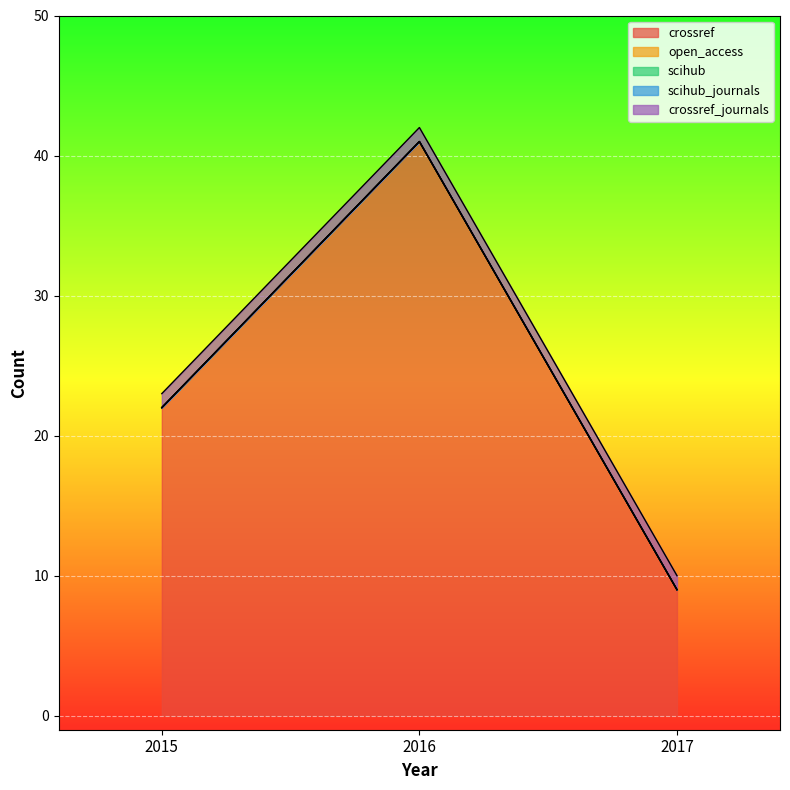

What are all the series names shown in the legend?

crossref, open_access, scihub, scihub_journals, crossref_journals